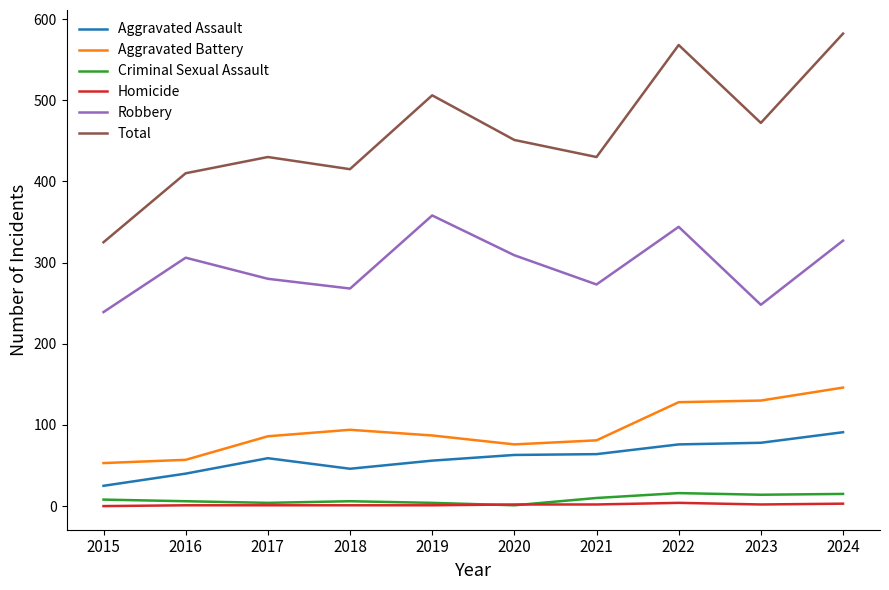

What is the greatest value displayed?

582